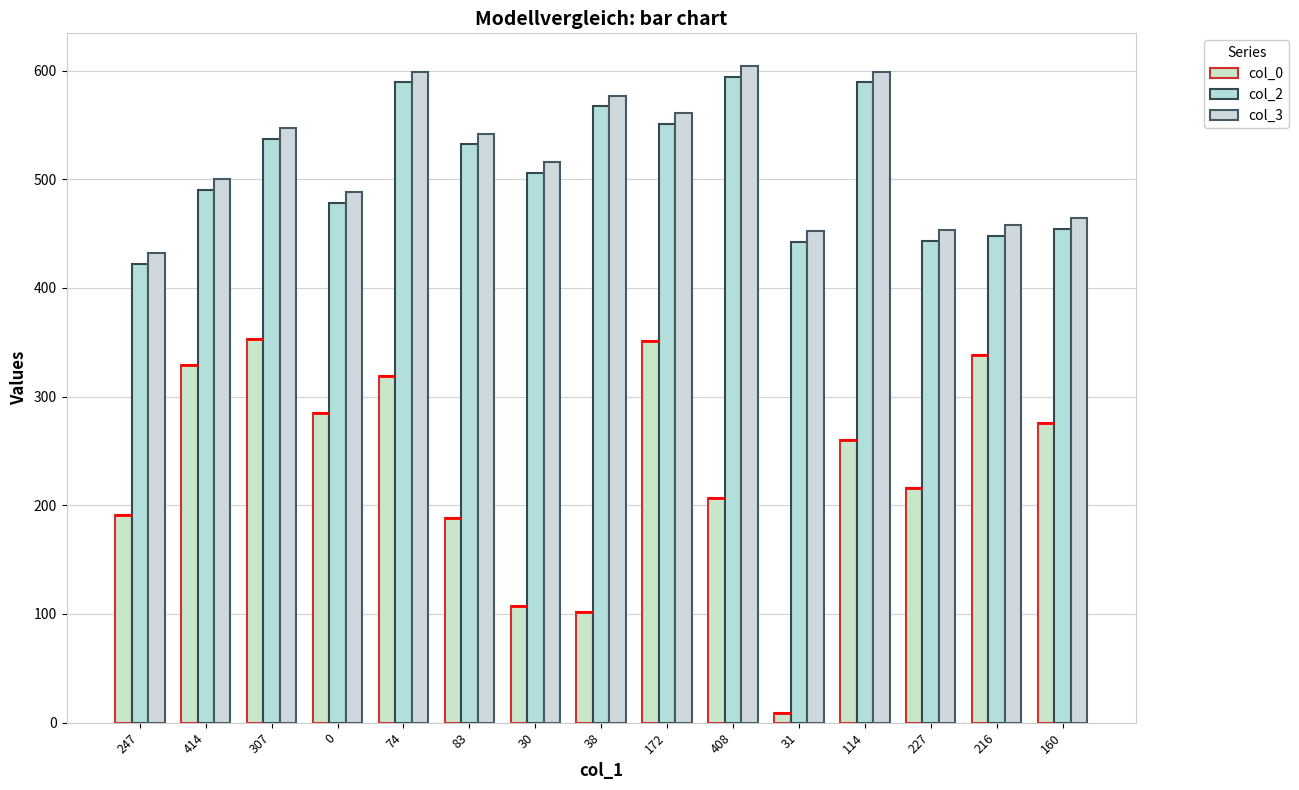

List the series in order of their peak value, highest first.

col_3, col_2, col_0